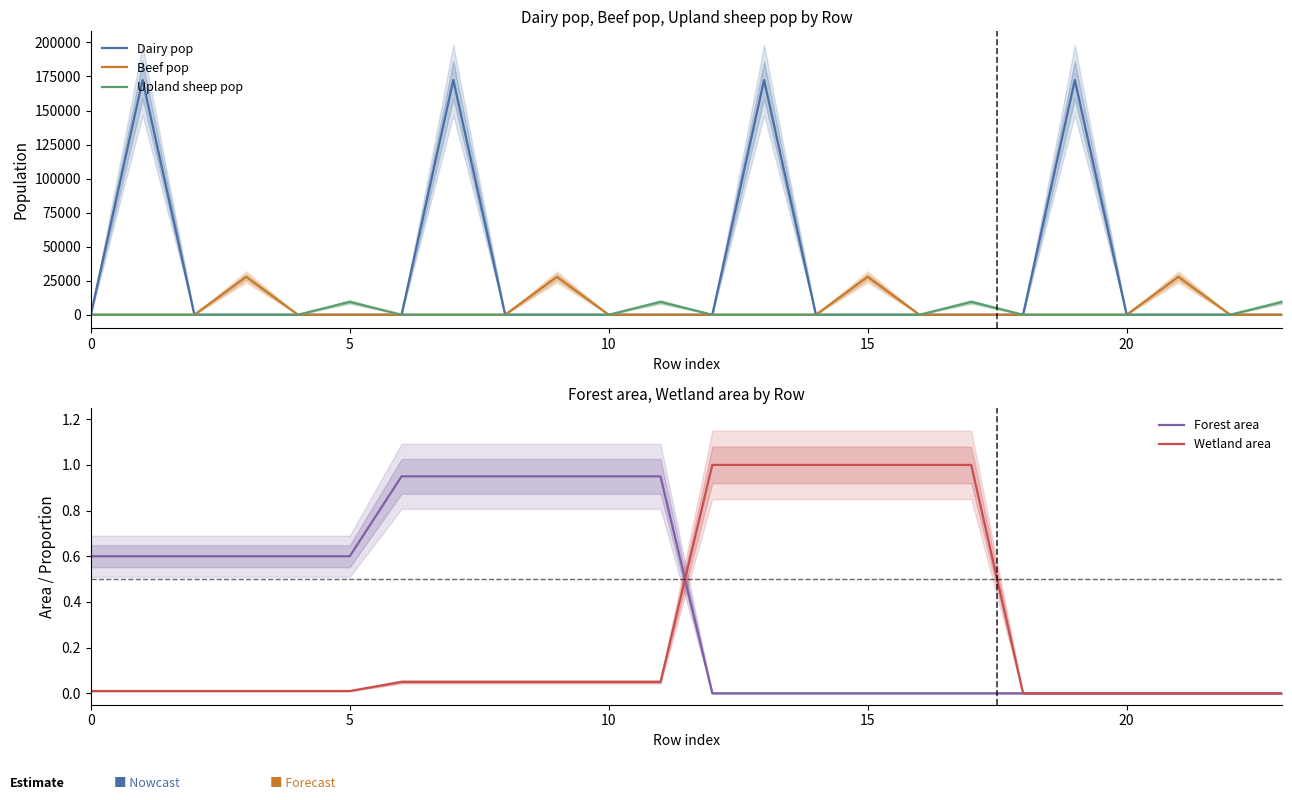

What is the total value across all series at 14?

1.0